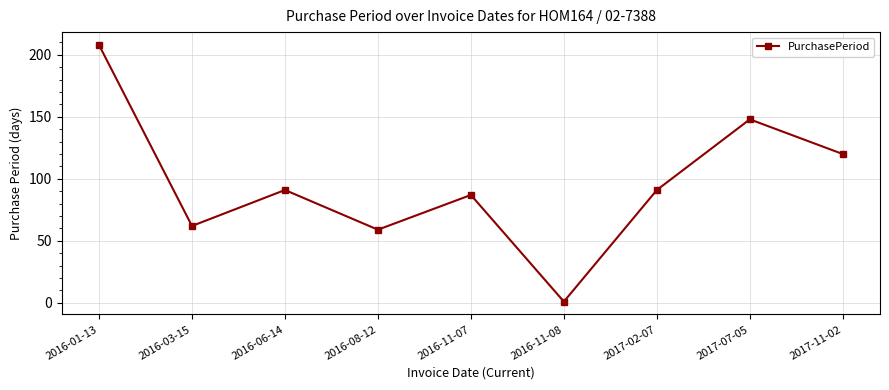

What is the label of the 4th point from the left?

2016-08-12